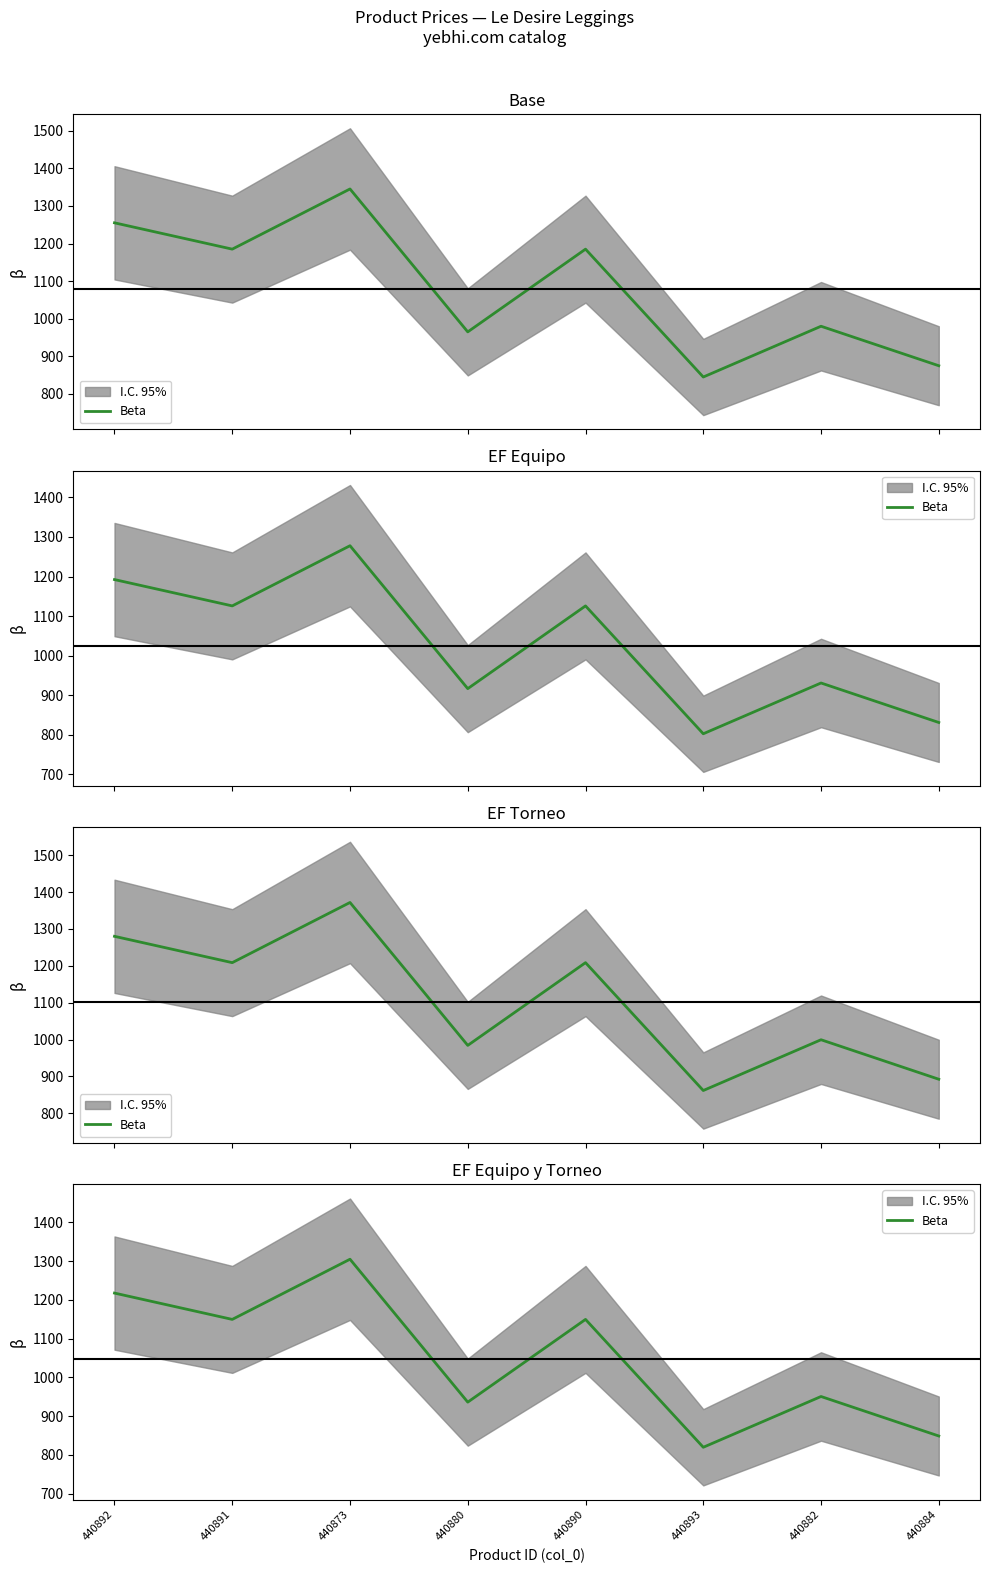

Does the chart display data point markers on the line(s)?

No